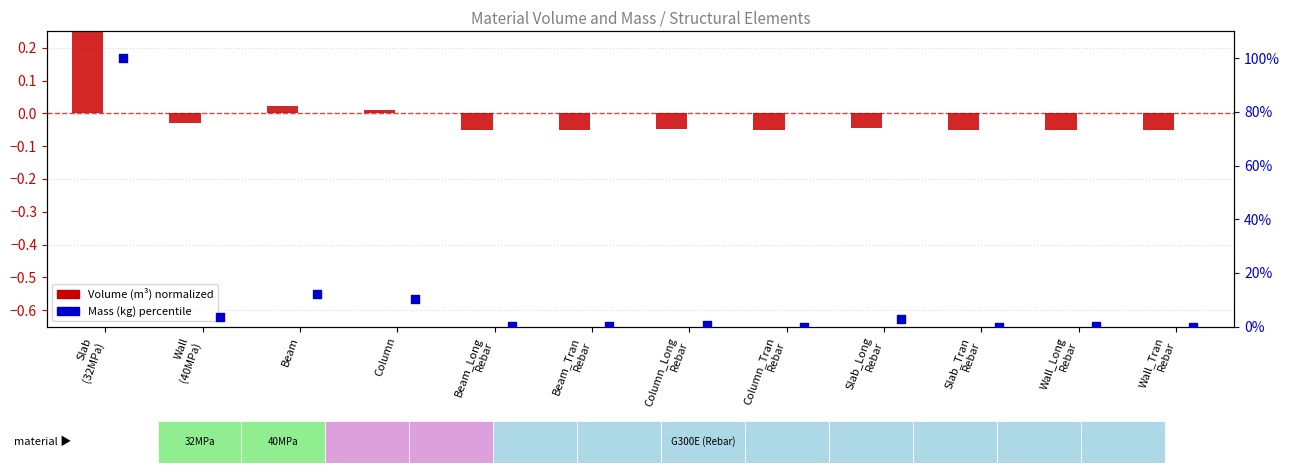

Which series reaches the maximum Y coordinate?

Mass (kg) percentile